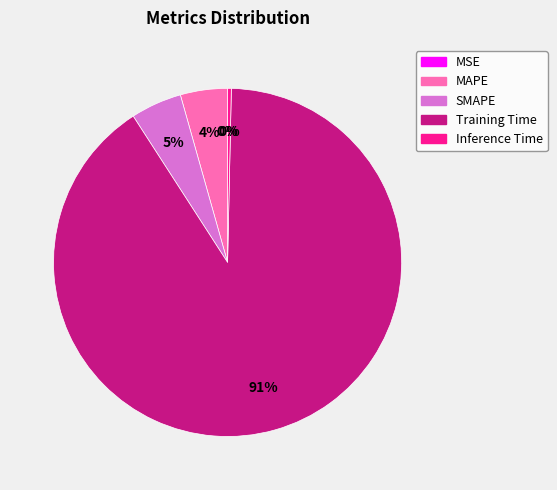

Which has a higher value, Training Time or SMAPE?

Training Time